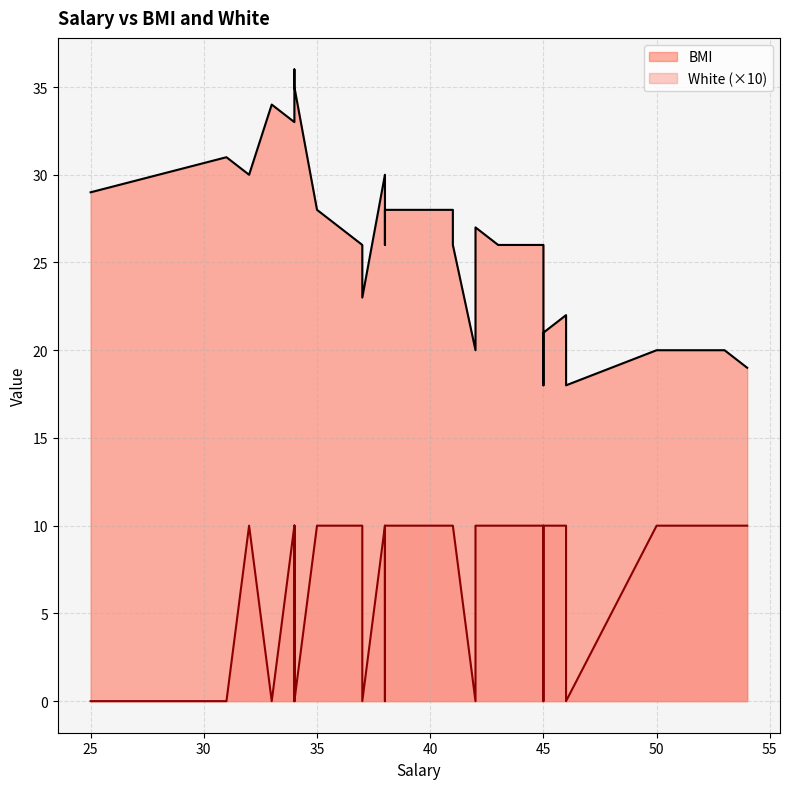

Where is BMI nearest to the value 27?

42